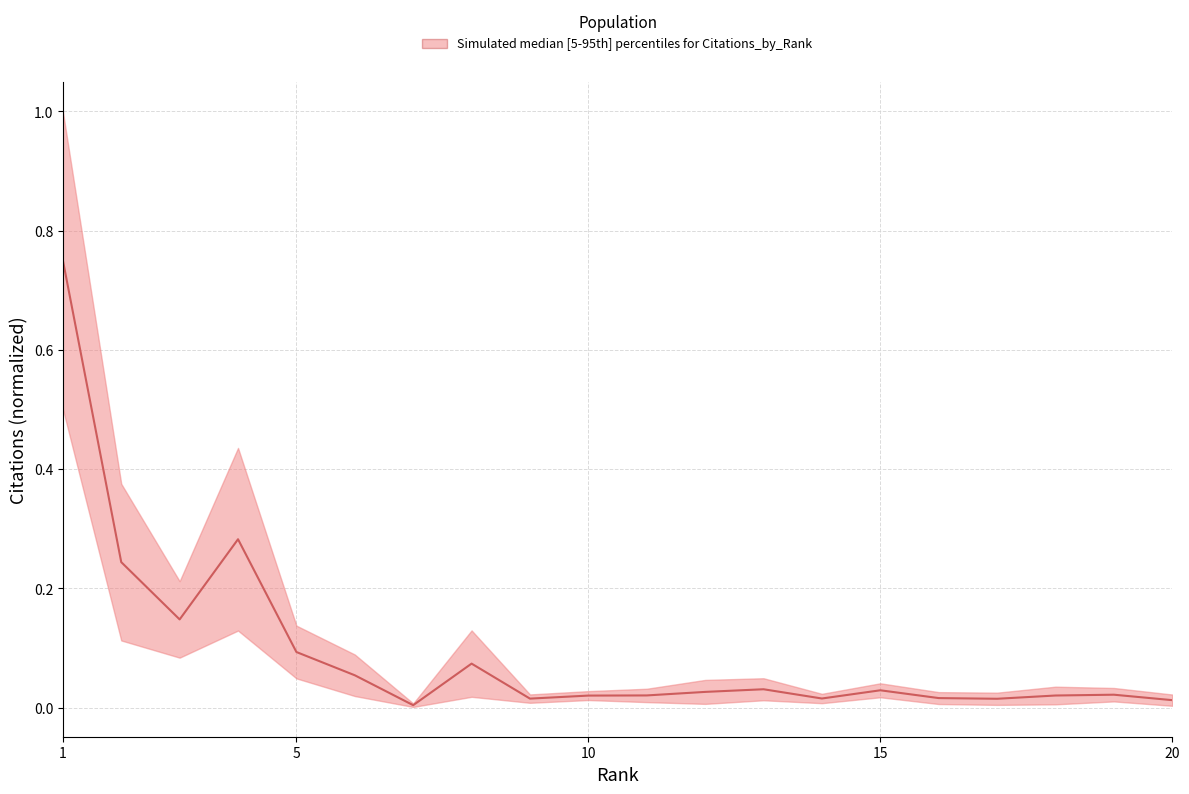

What is the sum of all values?

1.9